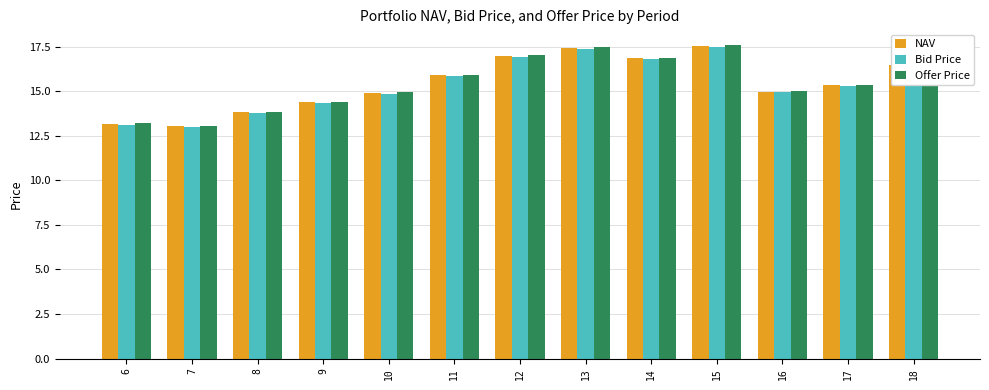

Which series has the widest spread of values?

Offer Price